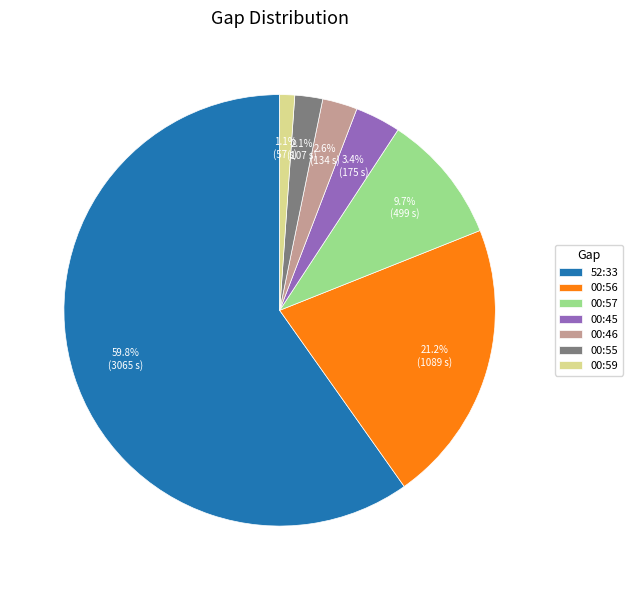

Between 00:56 and 00:59, which is larger?

00:56